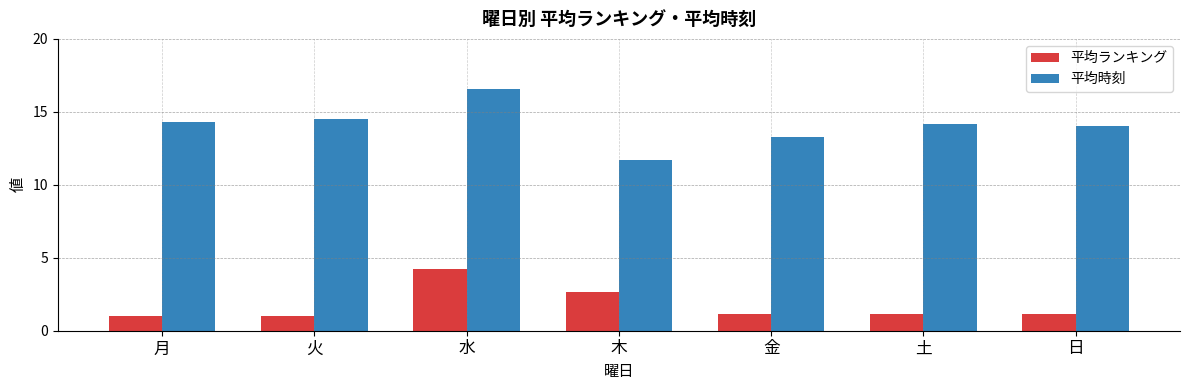

At which label is 平均ランキング closest to 2?

木